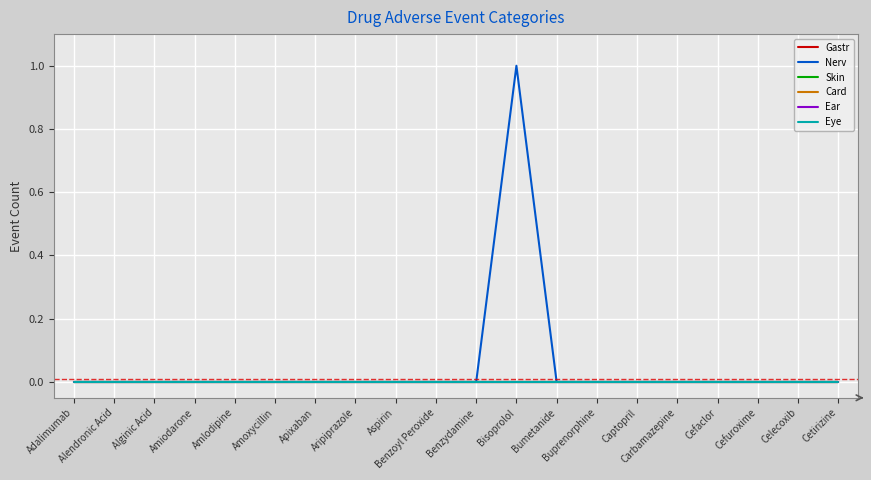

Is this an area chart (filled region under the line)?

No